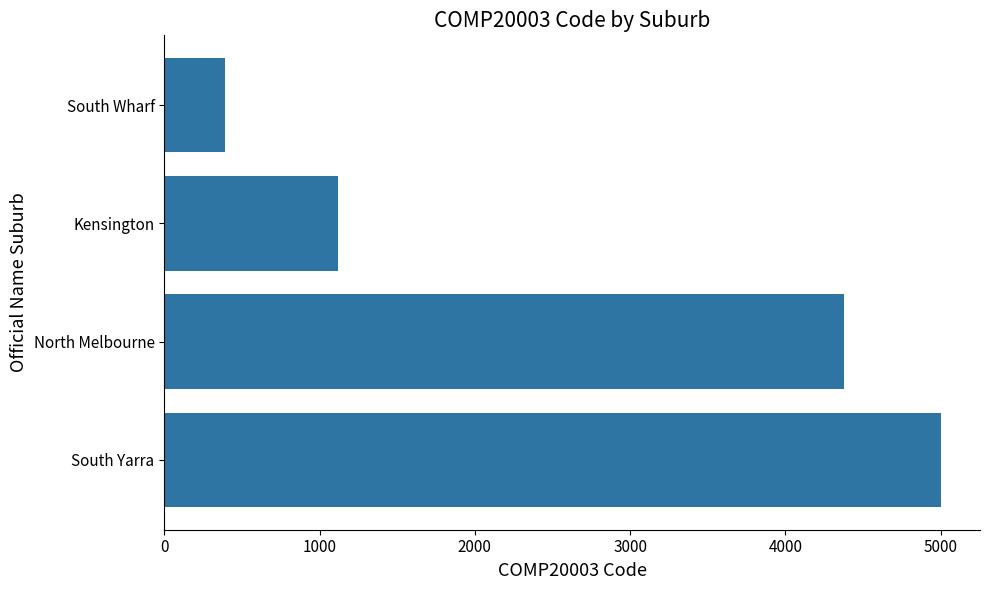

Which has a higher value, Kensington or South Yarra?

South Yarra